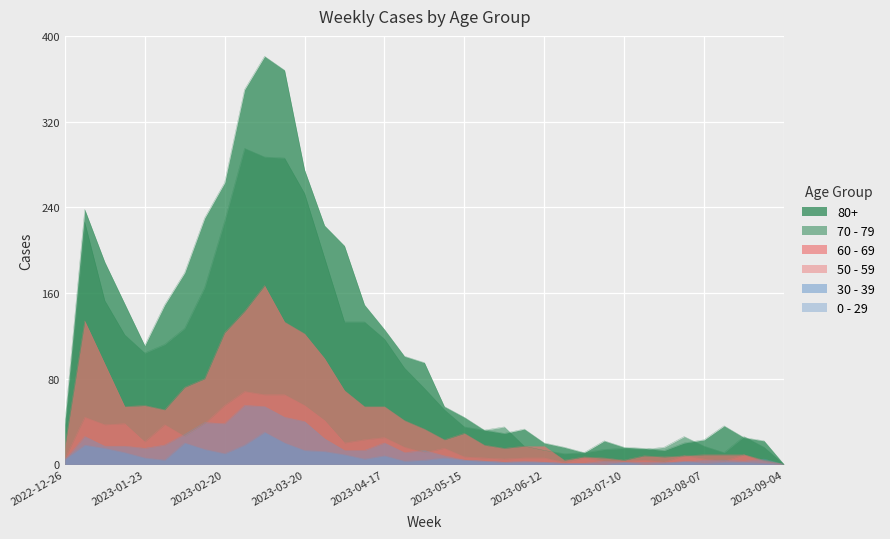

What is the sum of the 80+ values at 2023-06-05 and 2023-09-04?

33